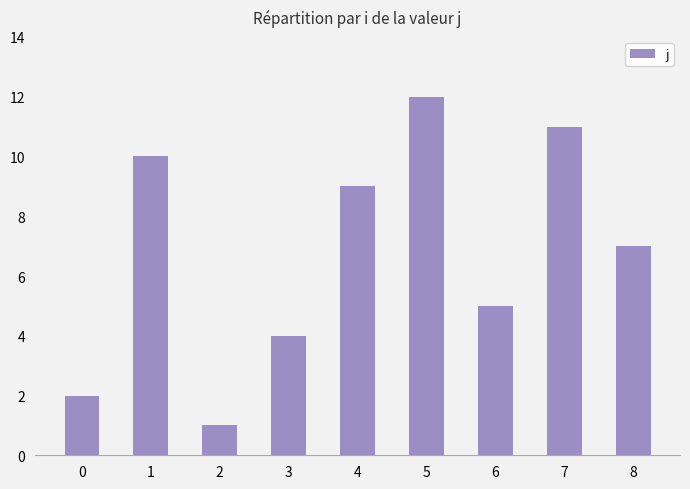

Which label corresponds to the largest value in the chart?

5